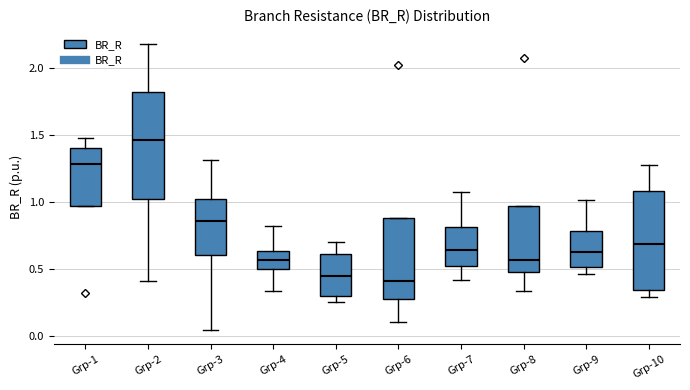

Which box is the tallest, from its lower edge to its upper edge?

Grp-2